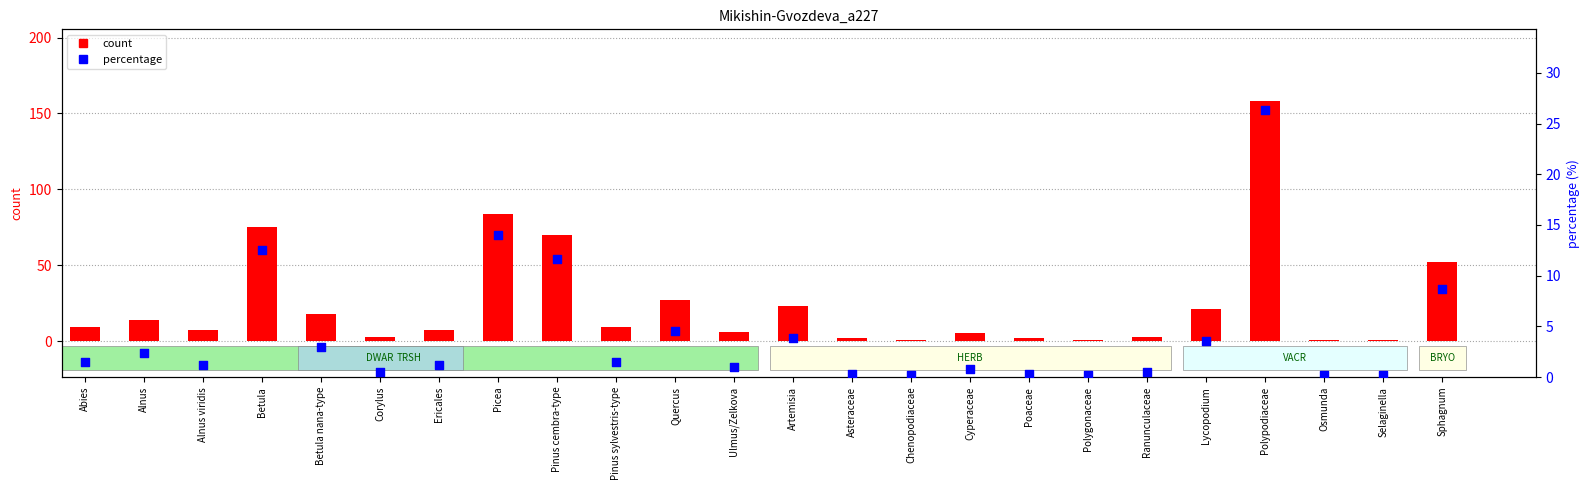

What is the total value across all series at Alnus viridis?

8.2